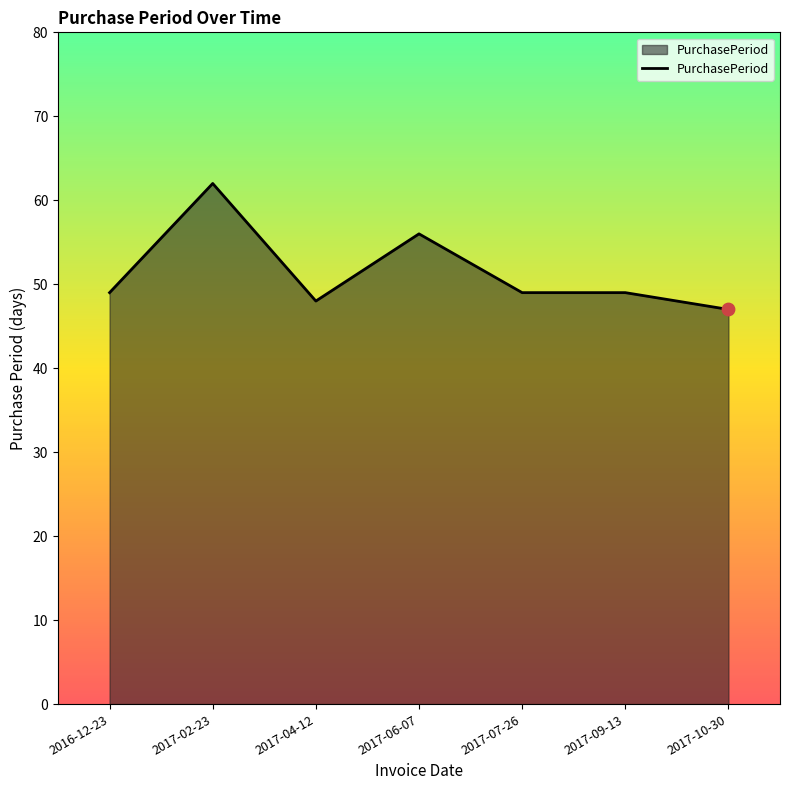

What is the change in value from 2017-09-13 to 2017-10-30?

-2